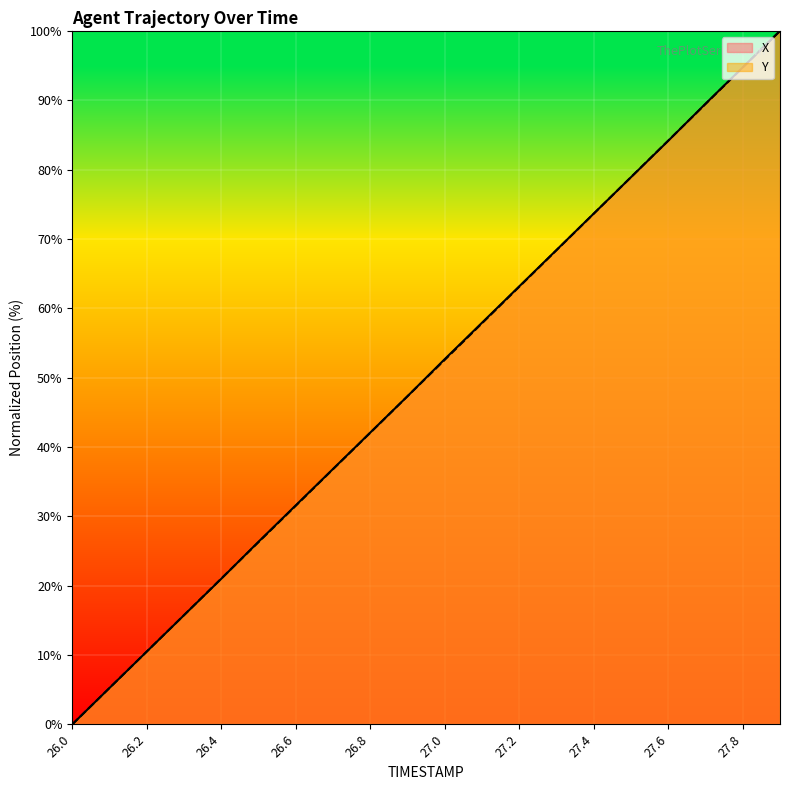

List the labels in order of X value, largest first.

27.9, 27.8, 27.7, 27.6, 27.5, 27.4, 27.3, 27.2, 27.1, 27.0, 26.9, 26.8, 26.7, 26.6, 26.5, 26.4, 26.3, 26.2, 26.1, 26.0